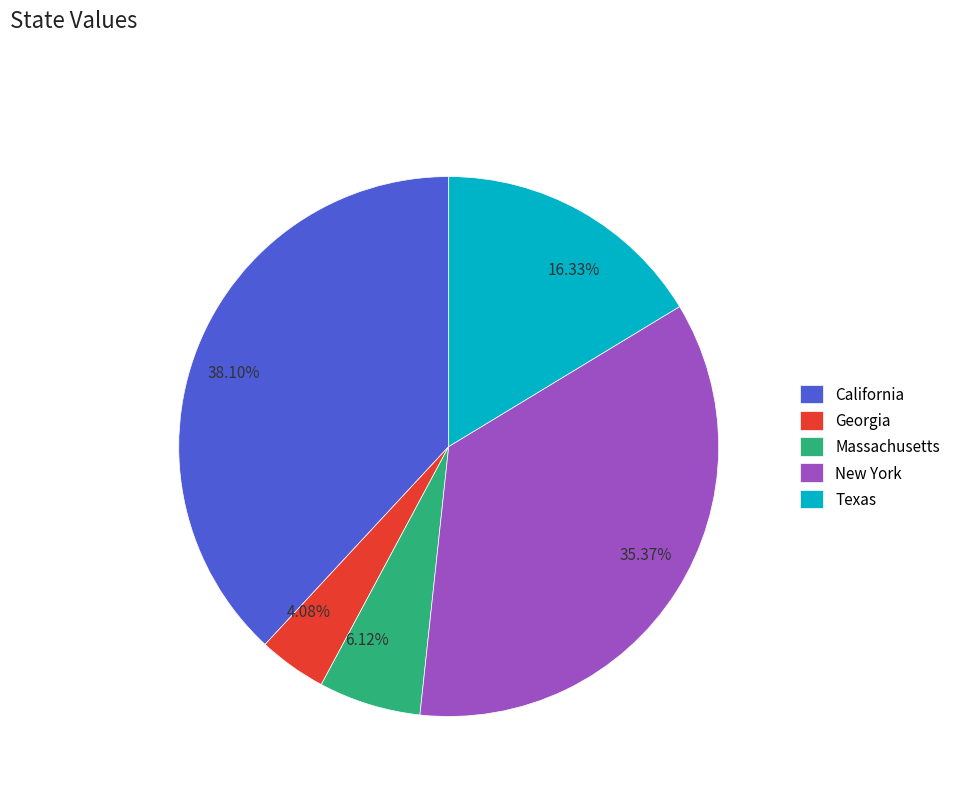

What percentage is NOT represented by Georgia?

95.9%